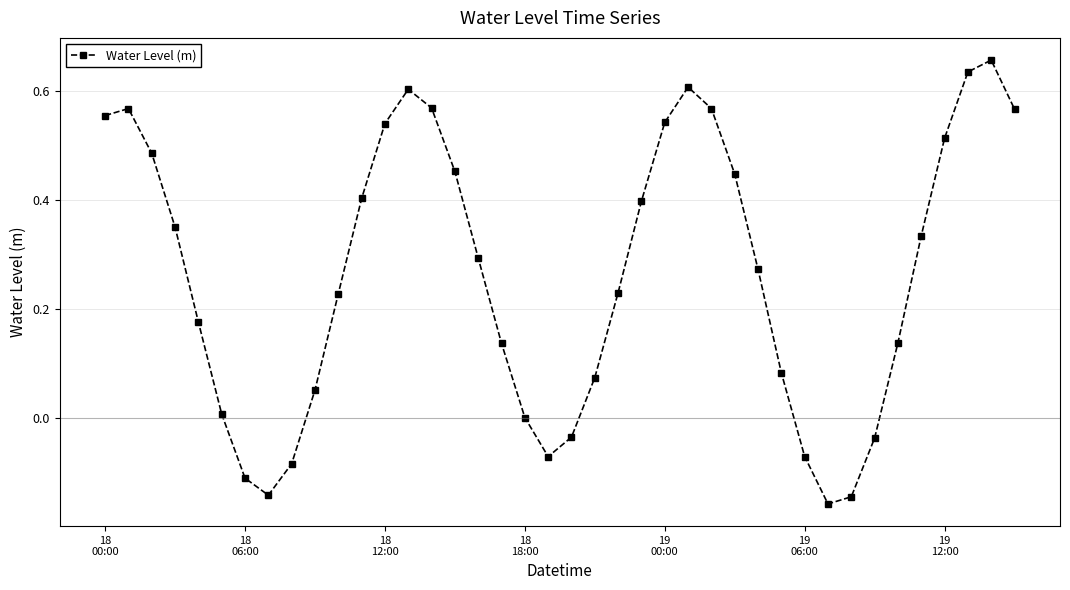

How many interior local valleys (lower than both neighbors) does the data have?

3